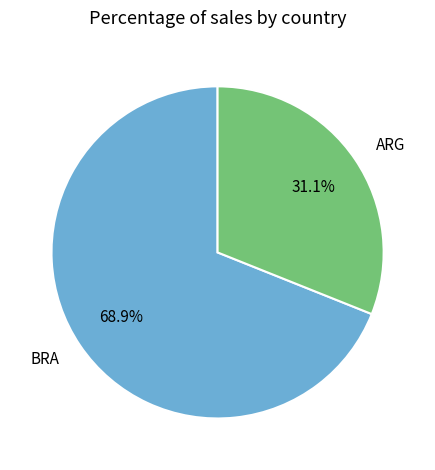

Rank the categories by value from lowest to highest.

ARG, BRA